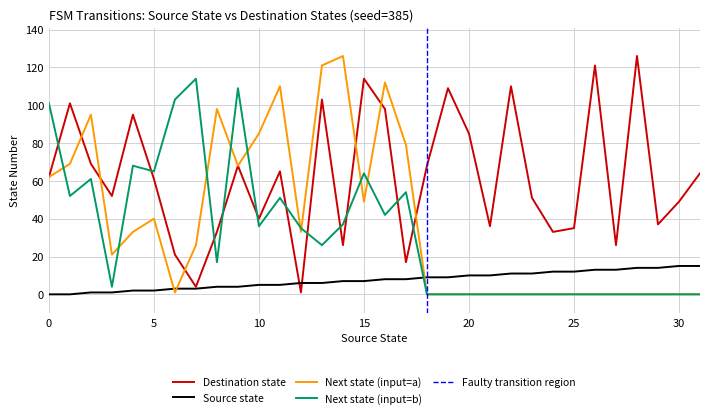

Which label corresponds to the largest value in the chart?

14